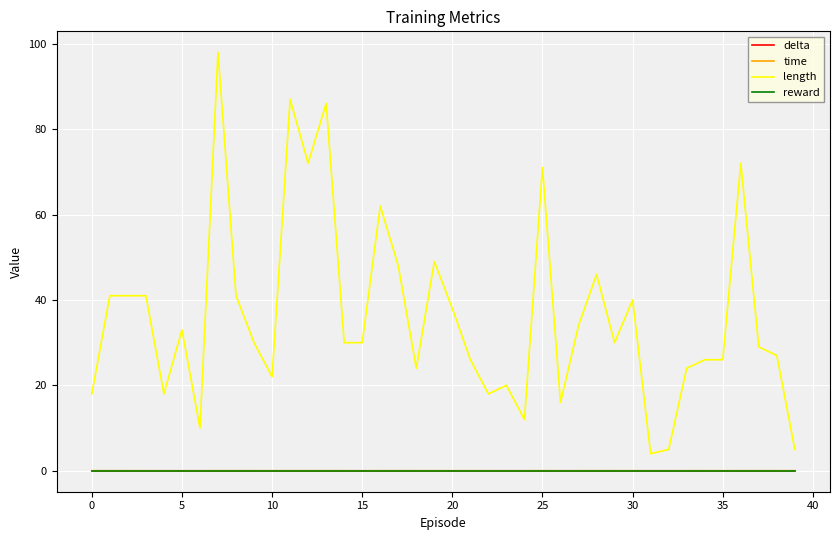

Which series has the largest total across all categories?

length